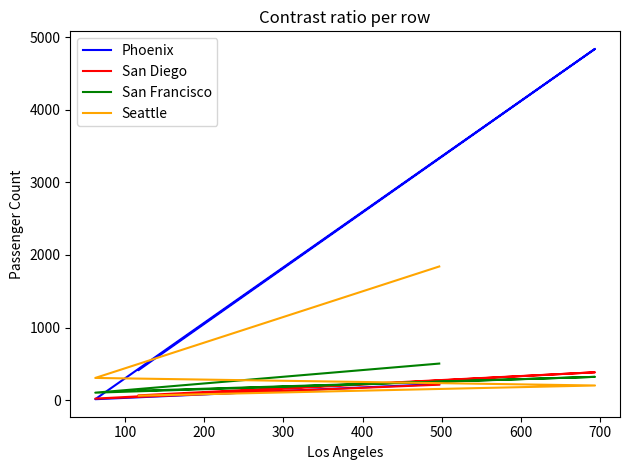

How many intersections are there between San Diego and Seattle?

1